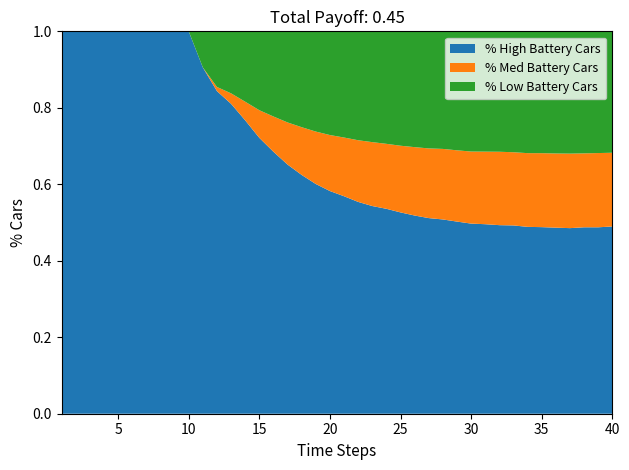

Reading left to right, list all the values displayed in this chart.

rate_has_drive: 1=0.0	2=0.0	3=0.0	4=0.0	5=0.0	6=0.0	7=0.0	8=0.0	9=0.0	10=0.0	11=0.1	12=0.2	13=0.2	14=0.2	15=0.3	16=0.3	17=0.3	18=0.4	19=0.4	20=0.4	21=0.4	22=0.4	23=0.5	24=0.5	25=0.5	26=0.5	27=0.5	28=0.5	29=0.5	30=0.5	31=0.5	32=0.5	33=0.5	34=0.5	35=0.5	36=0.5	37=0.5	38=0.5	39=0.5	40=0.5
rate_dr: 1=0.0	2=0.0	3=0.0	4=0.0	5=0.0	6=0.0	7=0.0	8=0.0	9=0.0	10=0.0	11=0.1	12=0.1	13=0.2	14=0.2	15=0.2	16=0.2	17=0.2	18=0.3	19=0.3	20=0.3	21=0.3	22=0.3	23=0.3	24=0.3	25=0.3	26=0.3	27=0.3	28=0.3	29=0.3	30=0.3	31=0.3	32=0.3	33=0.3	34=0.3	35=0.3	36=0.3	37=0.3	38=0.3	39=0.3	40=0.3
remainder: 1=1.0	2=1.0	3=1.0	4=1.0	5=1.0	6=1.0	7=1.0	8=1.0	9=1.0	10=1.0	11=0.9	12=0.8	13=0.8	14=0.8	15=0.7	16=0.7	17=0.7	18=0.6	19=0.6	20=0.6	21=0.6	22=0.6	23=0.5	24=0.5	25=0.5	26=0.5	27=0.5	28=0.5	29=0.5	30=0.5	31=0.5	32=0.5	33=0.5	34=0.5	35=0.5	36=0.5	37=0.5	38=0.5	39=0.5	40=0.5